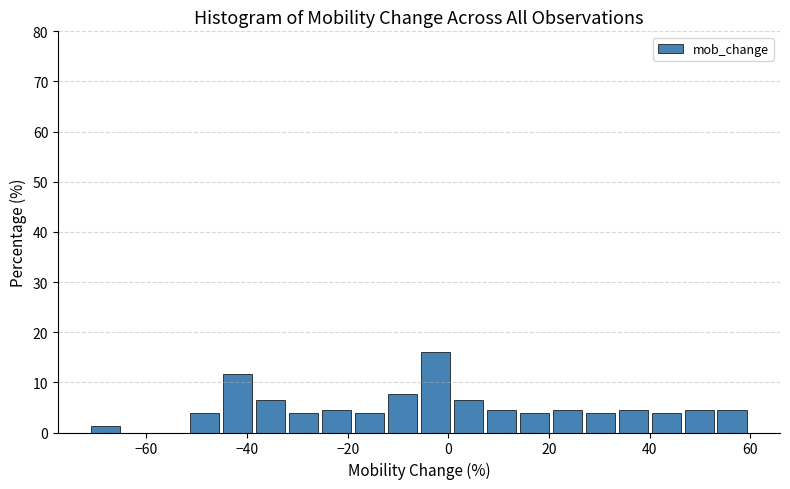

Read against the x-axis, roughly where is the centre of the tallest bar?

-2